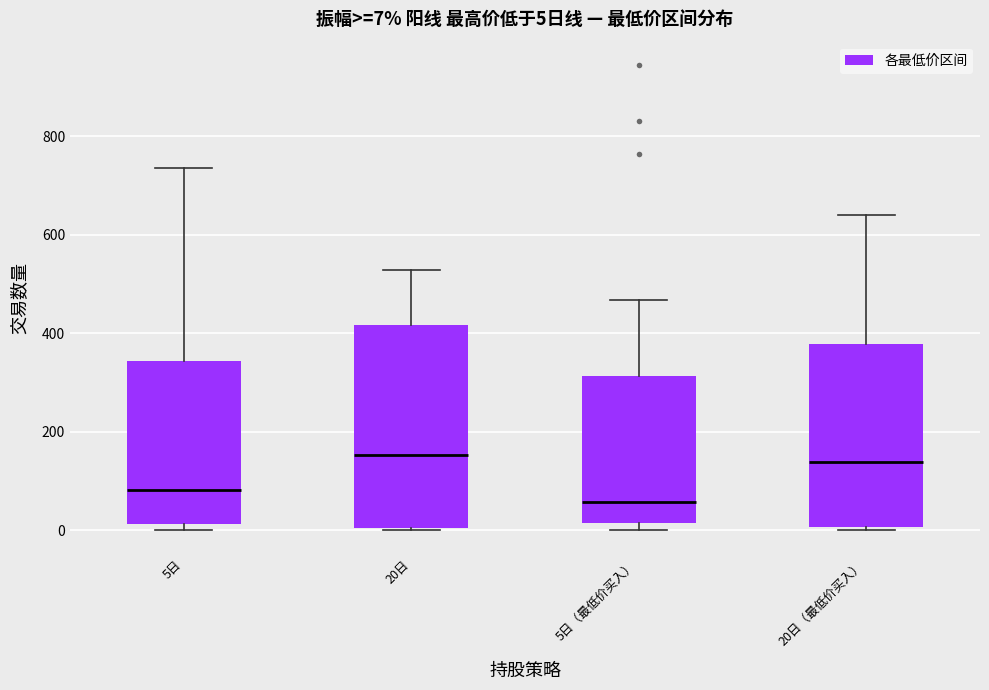

Comparing the boxes themselves (not the whiskers), which one is the tallest?

20日